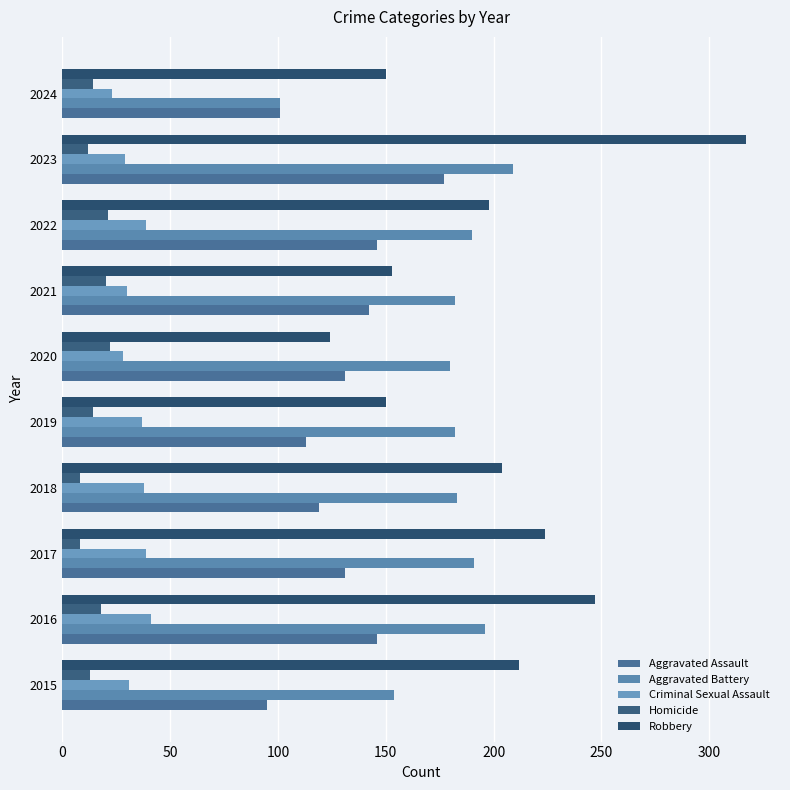

At which category does the chart reach its peak across all series?

2023